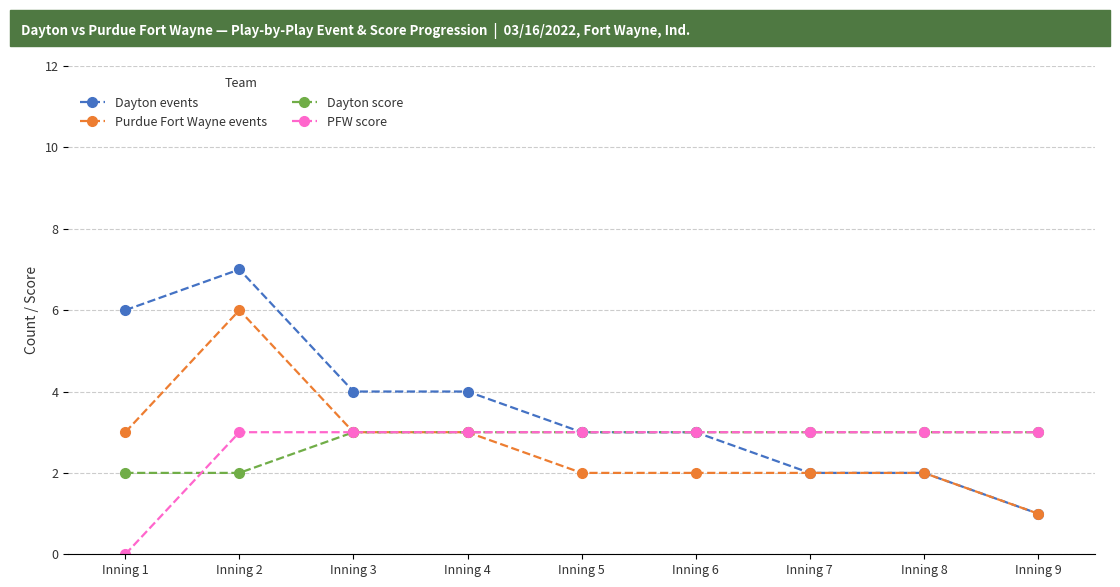

Reading left to right, what are all the values shown in this chart?

Dayton events: Inning 1=6	Inning 2=7	Inning 3=4	Inning 4=4	Inning 5=3	Inning 6=3	Inning 7=2	Inning 8=2	Inning 9=1
Purdue Fort Wayne events: Inning 1=3	Inning 2=6	Inning 3=3	Inning 4=3	Inning 5=2	Inning 6=2	Inning 7=2	Inning 8=2	Inning 9=1
Dayton score: Inning 1=2	Inning 2=2	Inning 3=3	Inning 4=3	Inning 5=3	Inning 6=3	Inning 7=3	Inning 8=3	Inning 9=3
PFW score: Inning 1=0	Inning 2=3	Inning 3=3	Inning 4=3	Inning 5=3	Inning 6=3	Inning 7=3	Inning 8=3	Inning 9=3